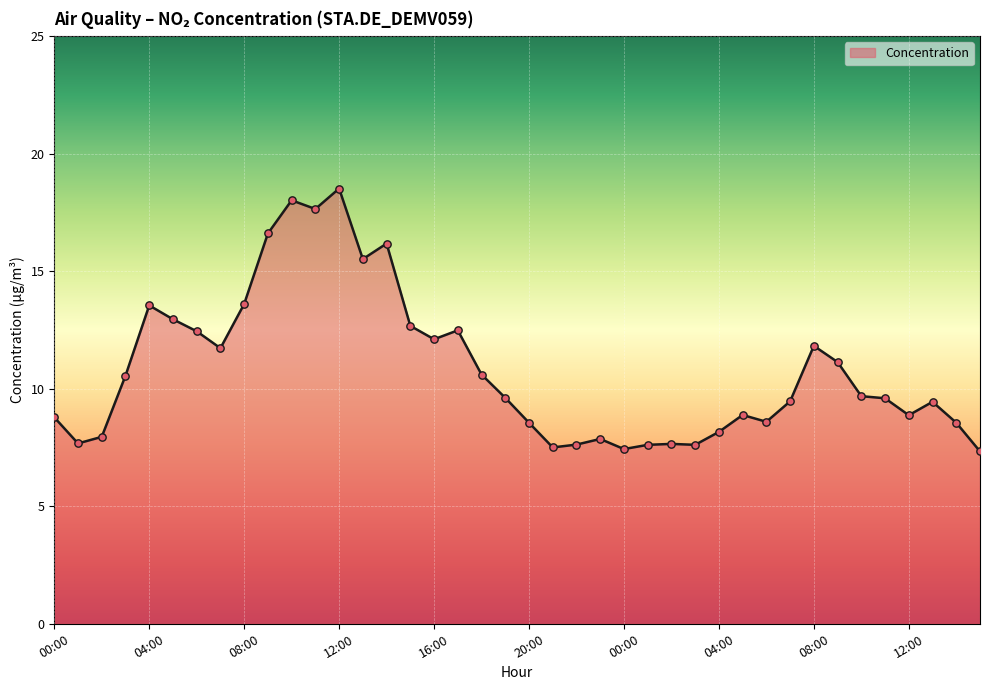

What is the difference between the maximum and minimum values?

11.2